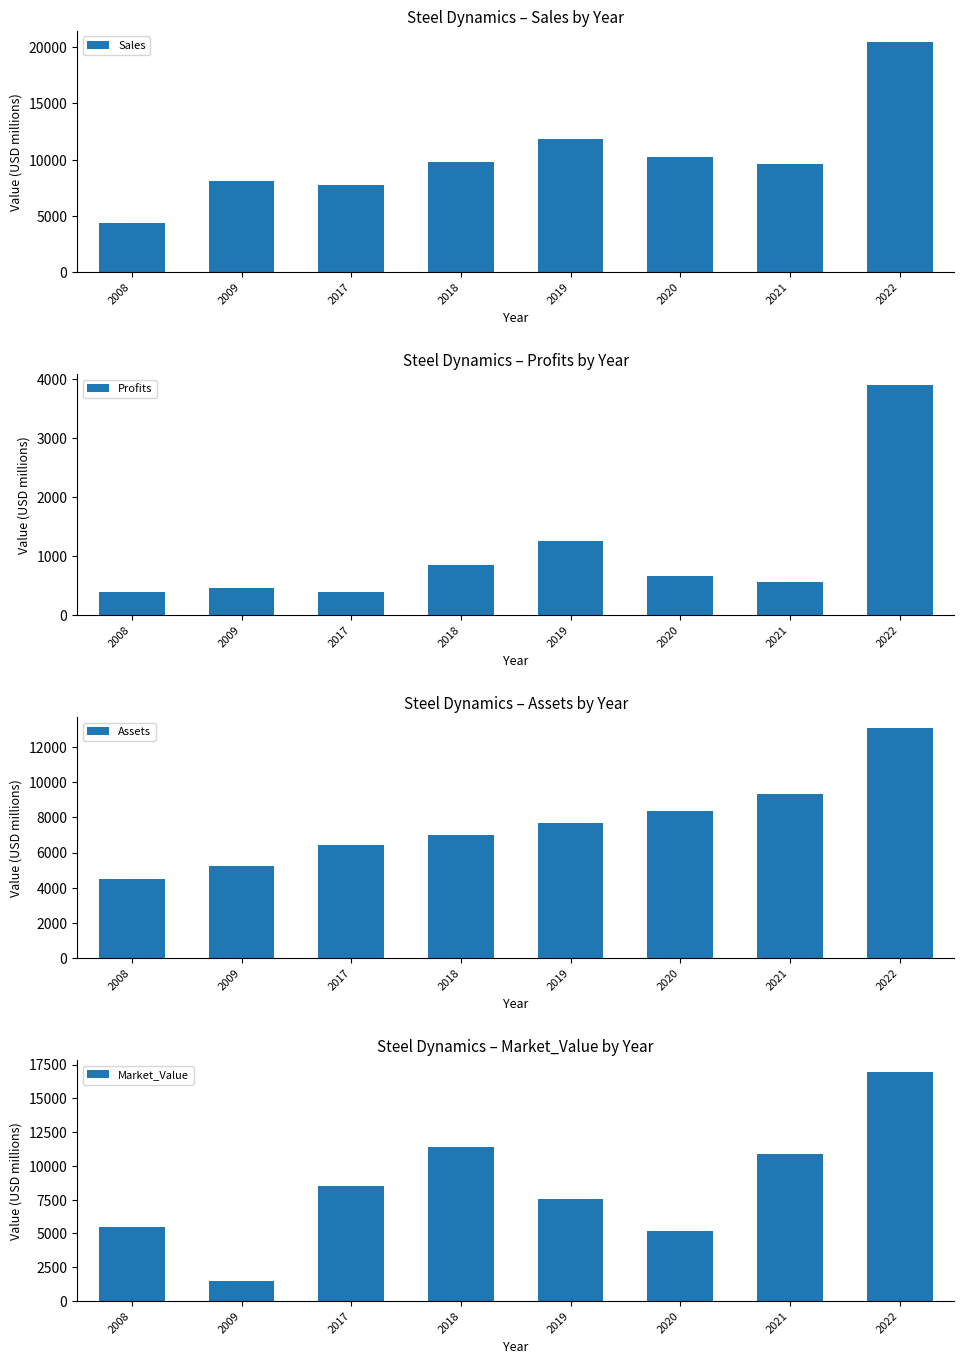

What is the value of the Assets bar at the 8th from the left?

13057